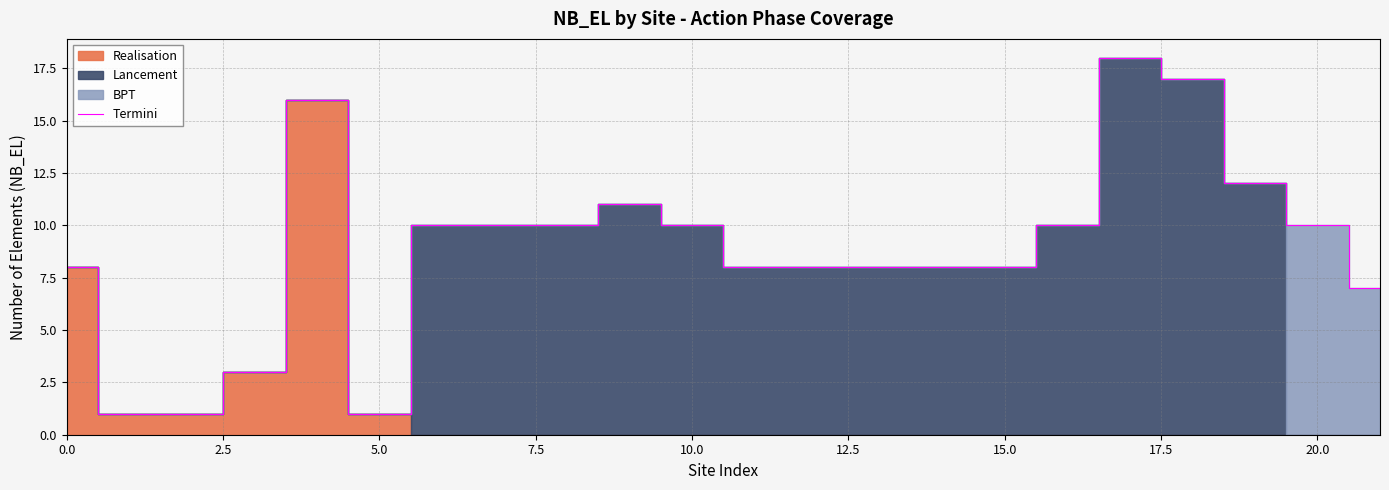

What is the highest value of the Termini series?

18